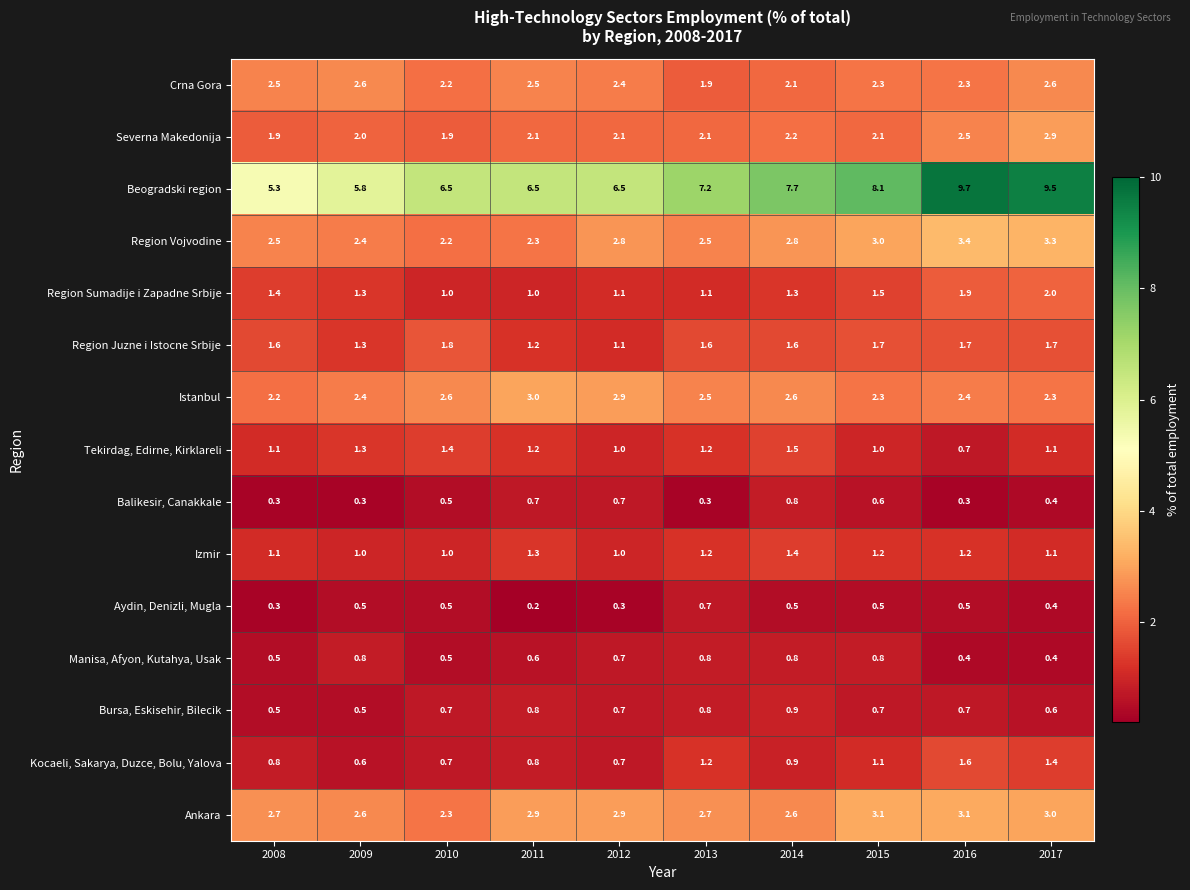

At which category is the sum across all series the highest?

2017